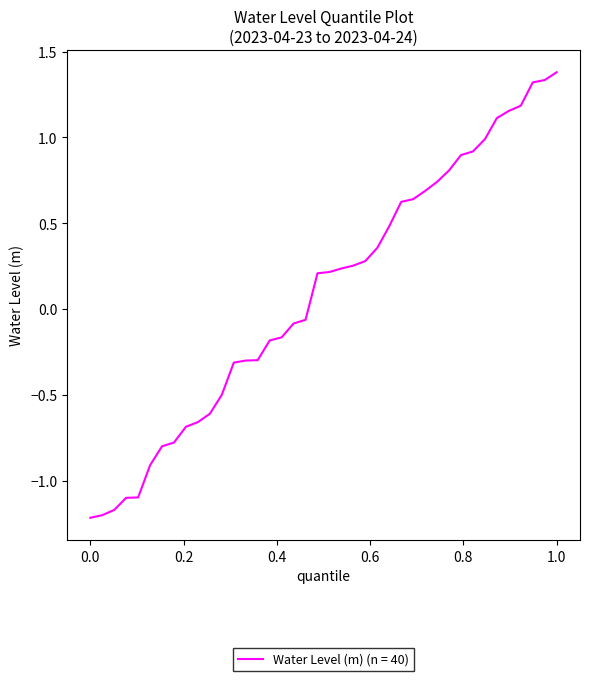

What is the maximum value shown in the chart?

1.4